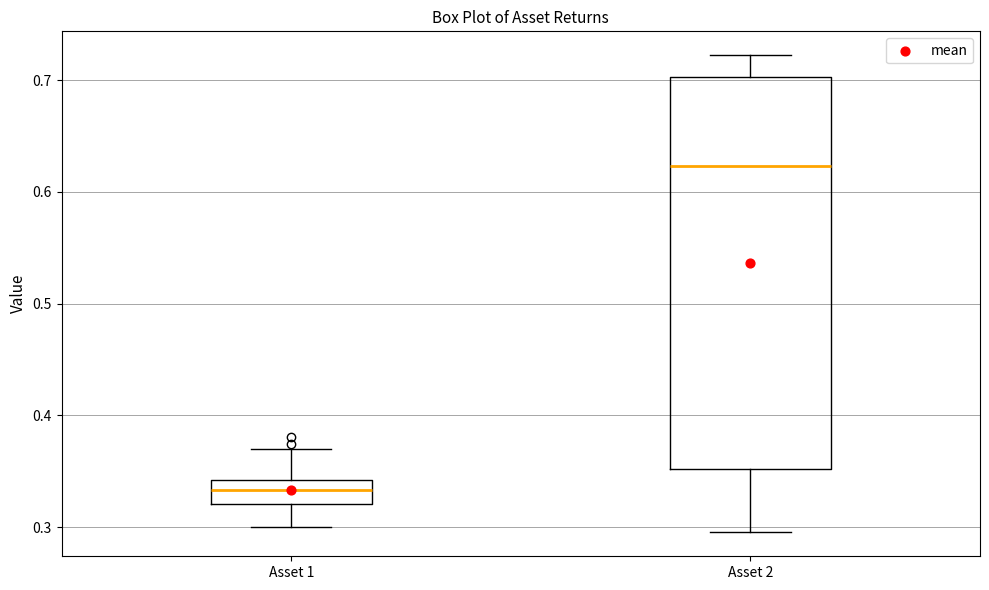

Where does the upper whisker of the box for Asset 1 end on the y-axis? The values are not printed on the chart, so give them approximately, as read against the axis.

0.37